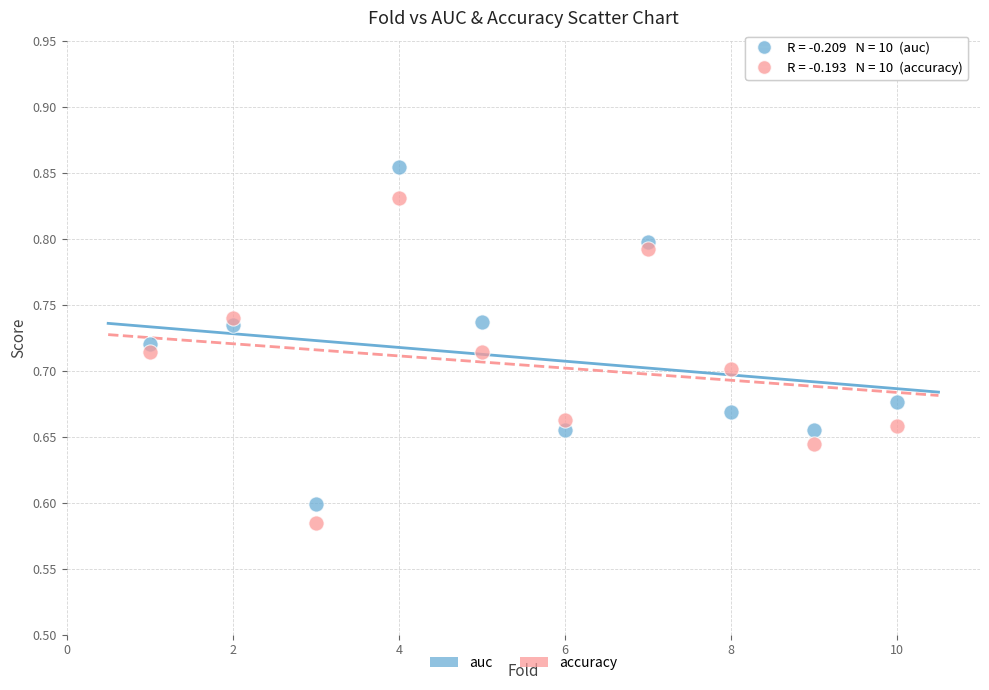

Which series has the widest spread of Y values?

auc